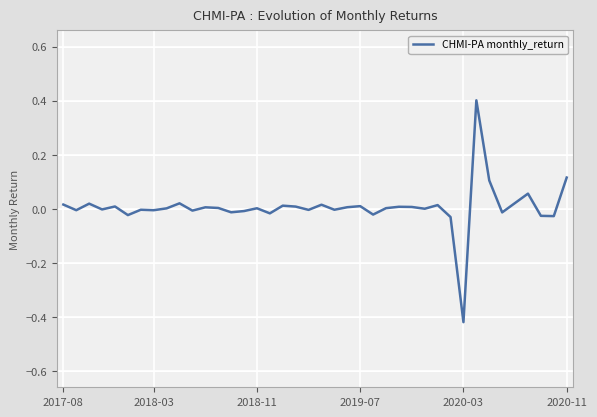

What is the difference between the maximum and minimum values?

0.8